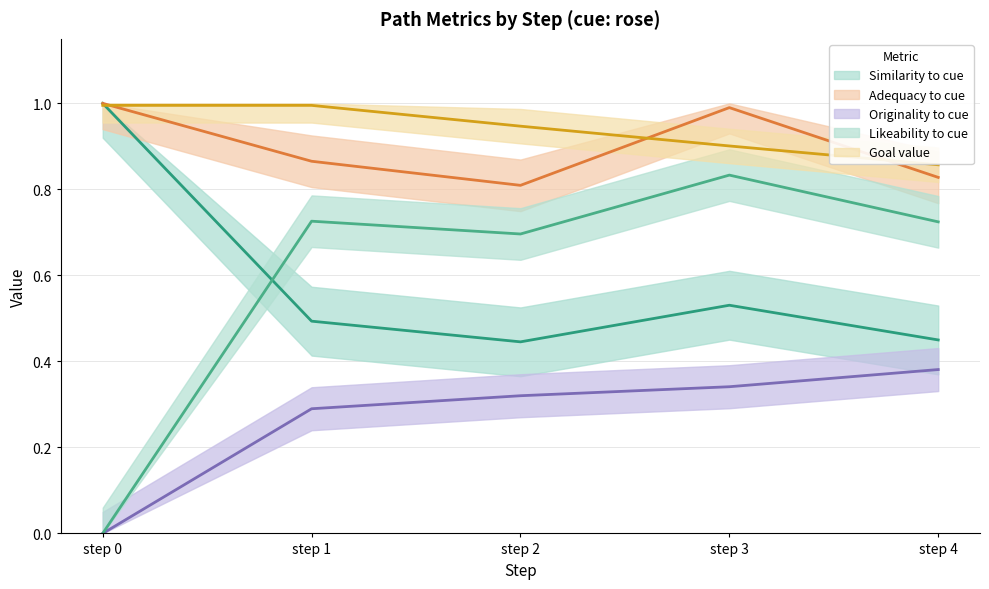

How many data points in originality_to_cue are above 0?

4